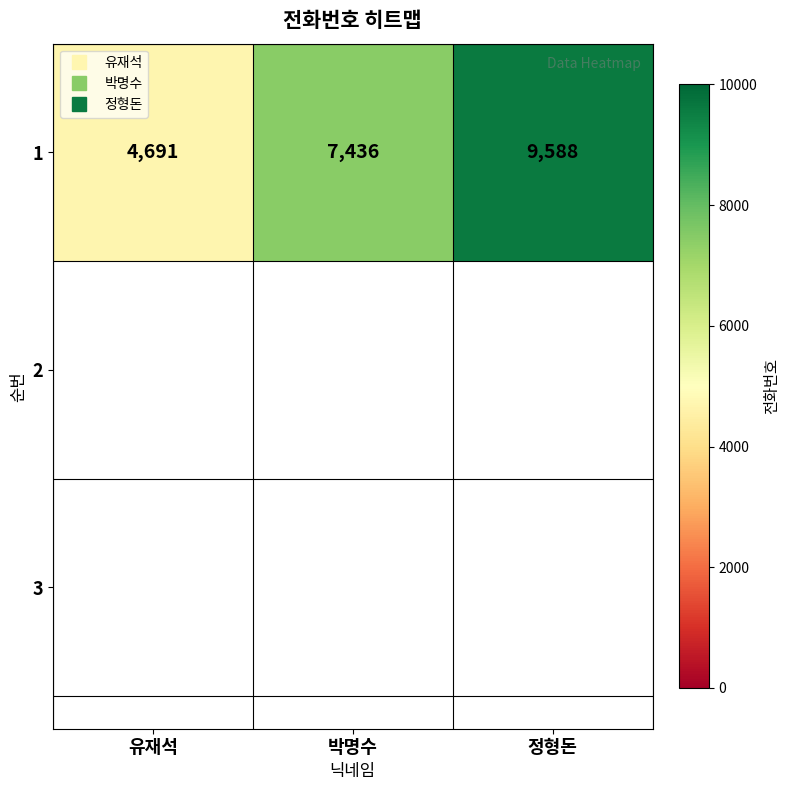

At which label does the data first exceed 7436?

정형돈